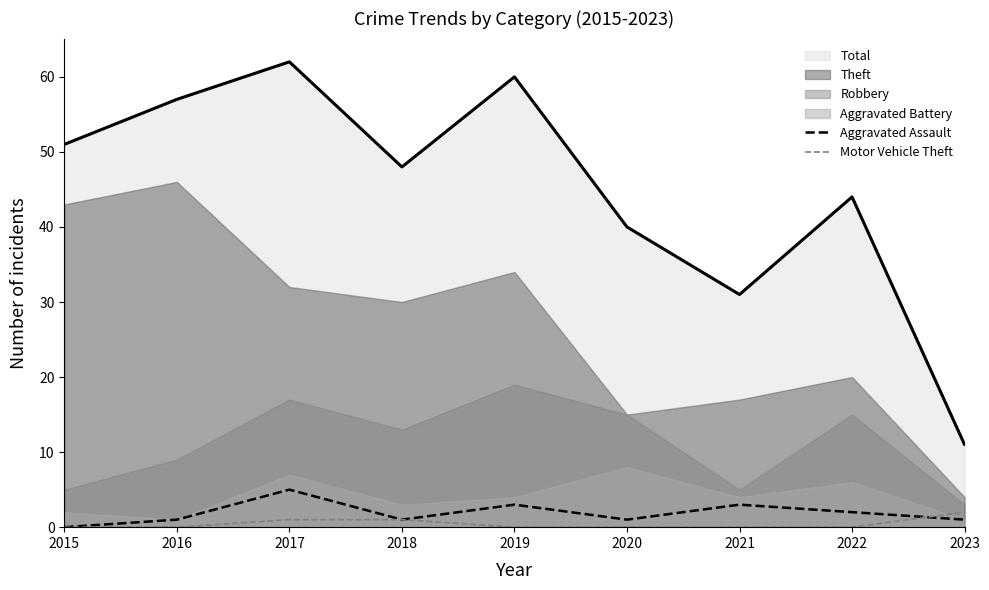

Which series ends up on top after the final intersection of Aggravated Assault and Motor Vehicle Theft?

Motor Vehicle Theft